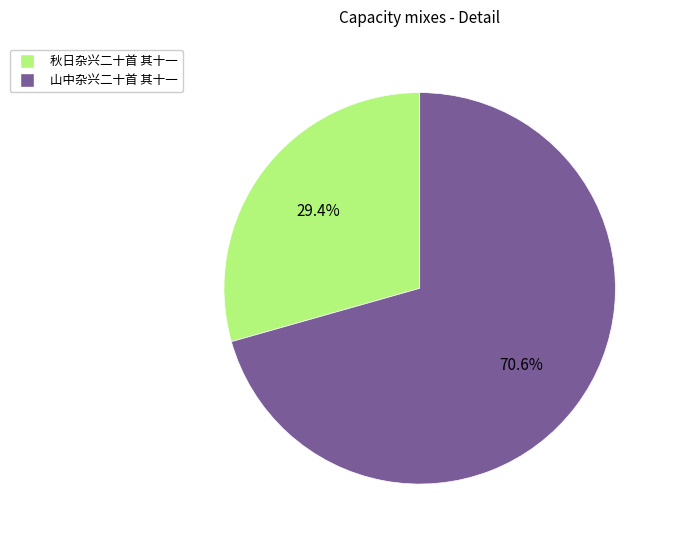

To the nearest percent, what is the difference between the 山中杂兴二十首 其十一 and 秋日杂兴二十首 其十一 slice percentages?

41%